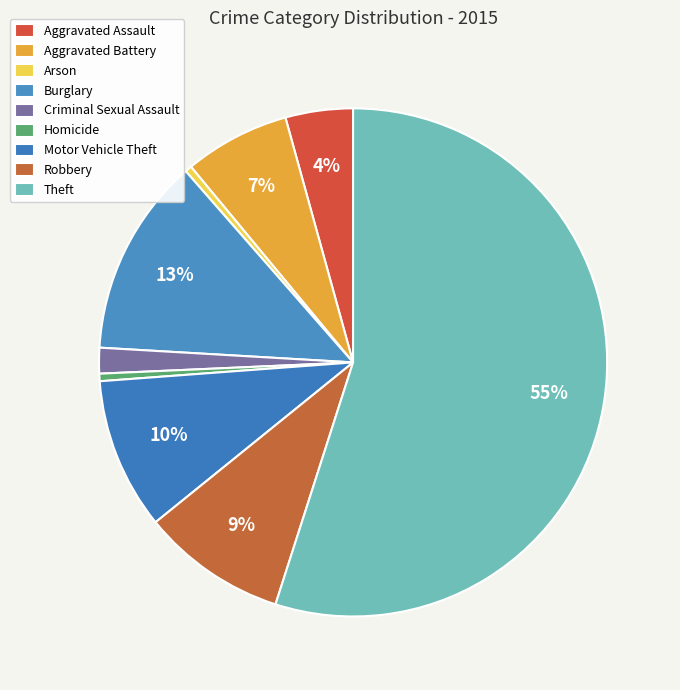

To the nearest percent, what percentage of the pie is Motor Vehicle Theft?

10%